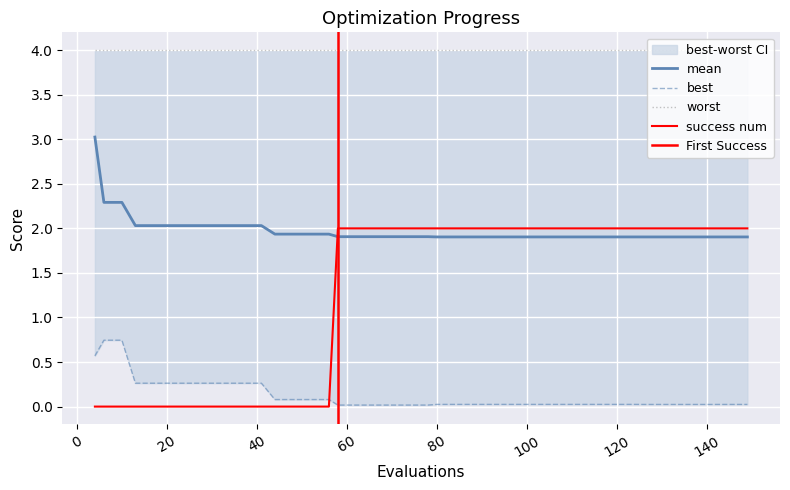

After their last crossing, which series has the higher values: success num or best?

success num